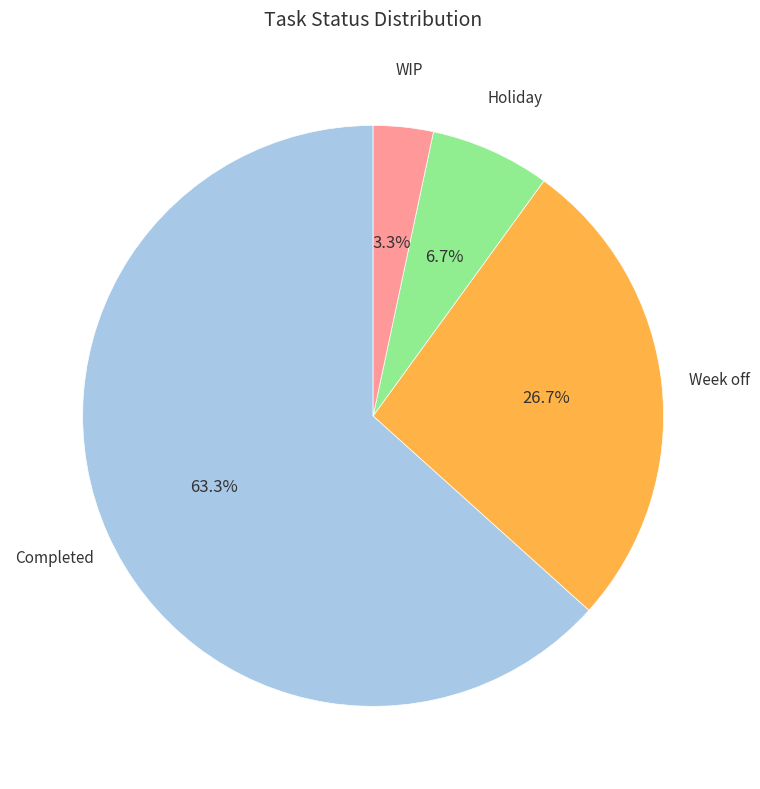

What is the largest slice in the pie chart?

Completed